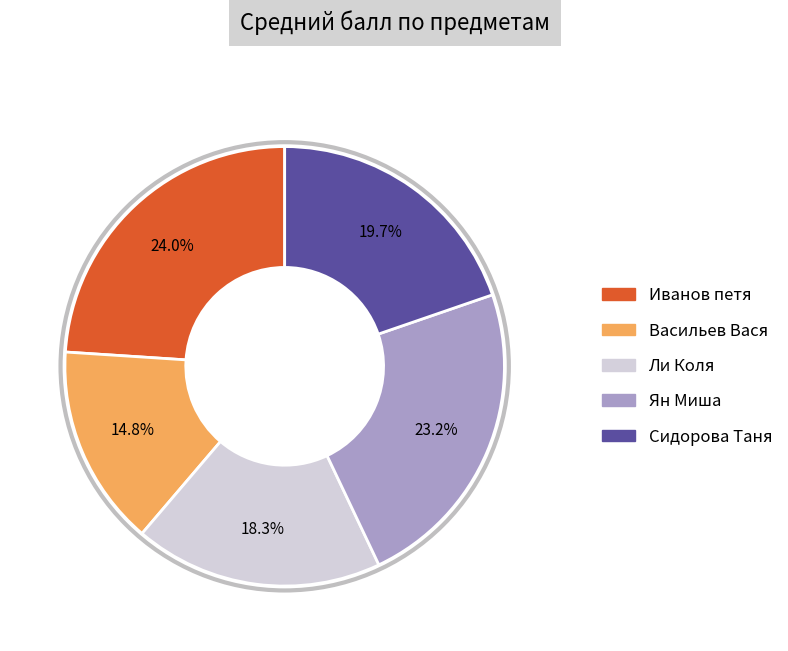

The Васильев Вася slice represents 23% of the pie. True or false?

False